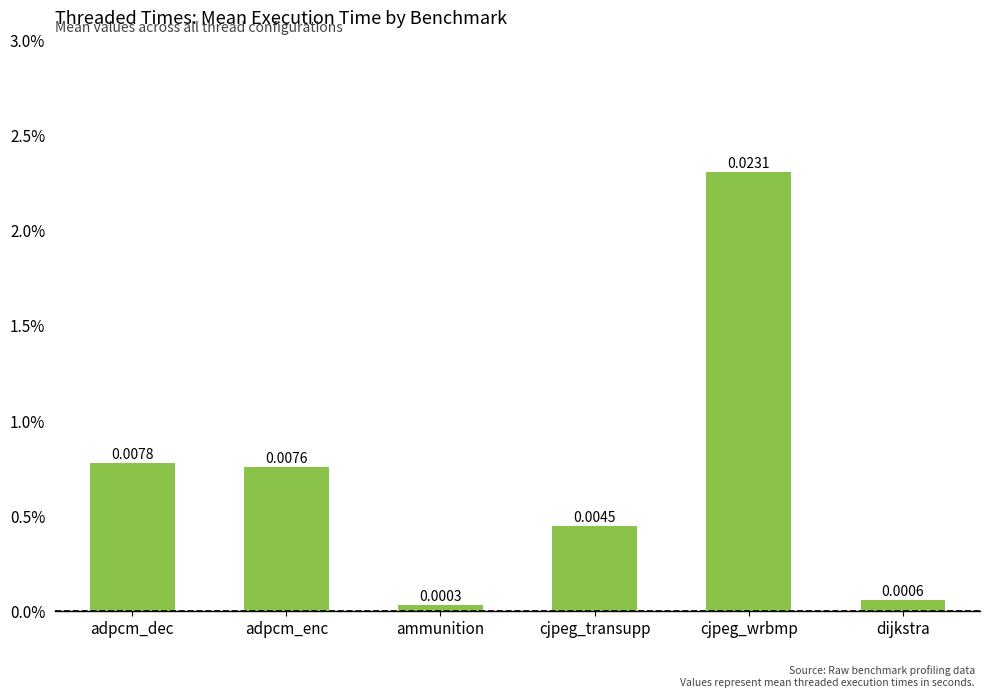

Is it true that the value at adpcm_dec is 0.0?

False